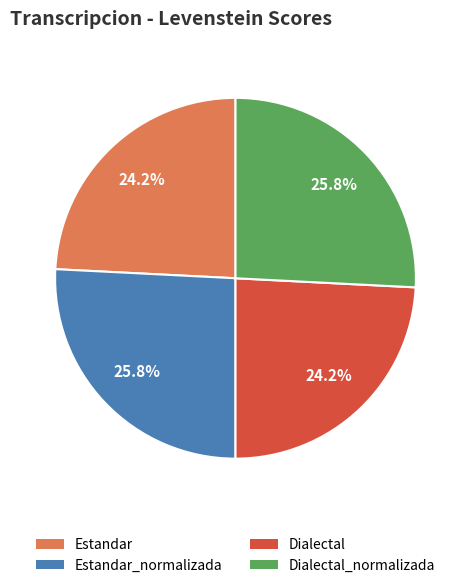

What percentage is NOT represented by Estandar_normalizada?

74.2%